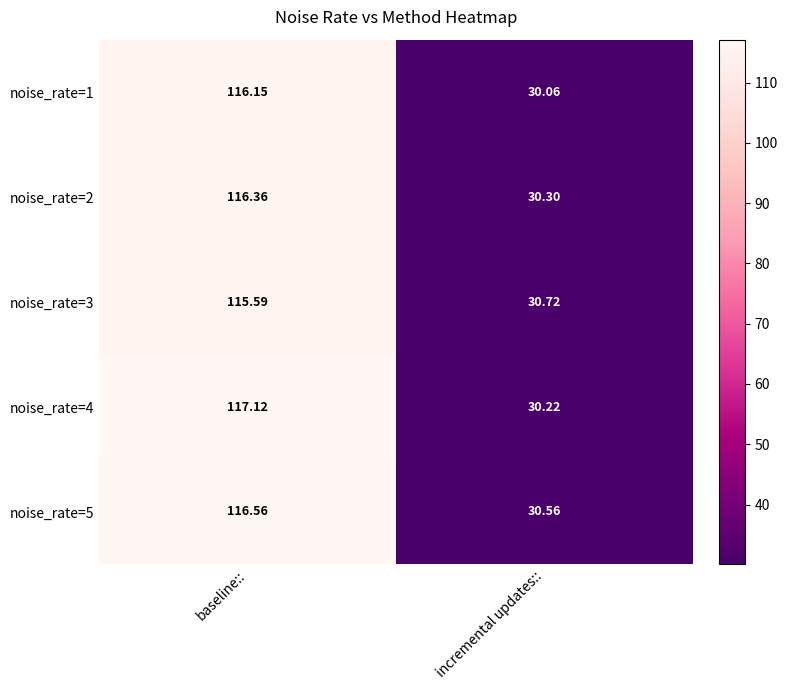

Is the value of noise_rate=5 at baseline:: greater than the value of noise_rate=1 at incremental updates::?

Yes